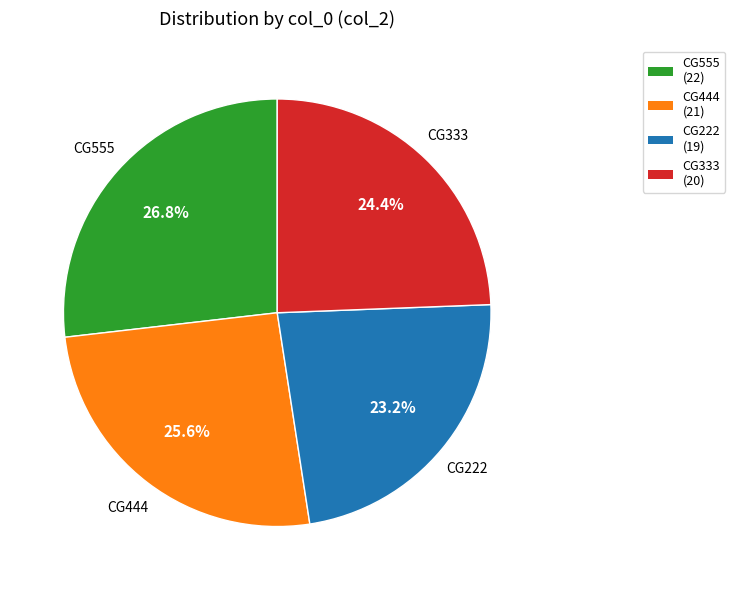

To the nearest percent, what is the difference between the CG555 and CG444 slice percentages?

1%